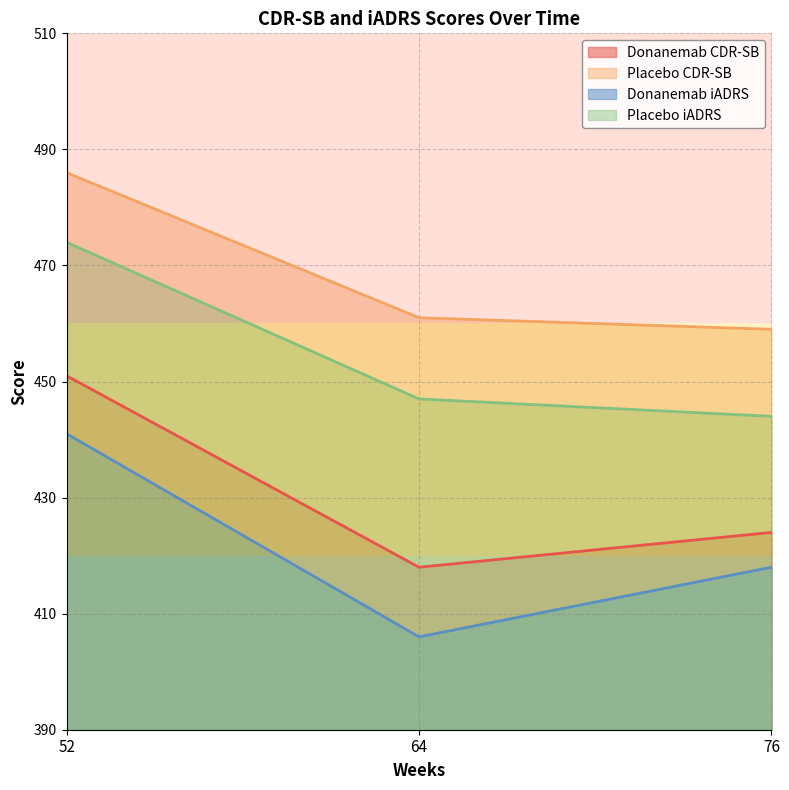

What is the smallest value displayed?

406